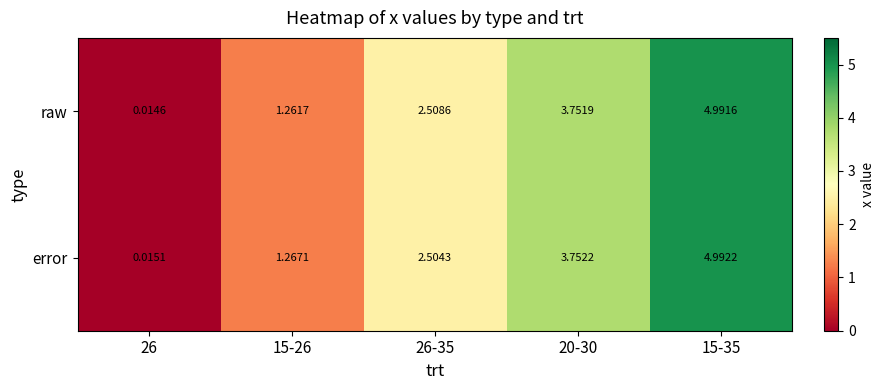

How many series are shown in this chart?

2